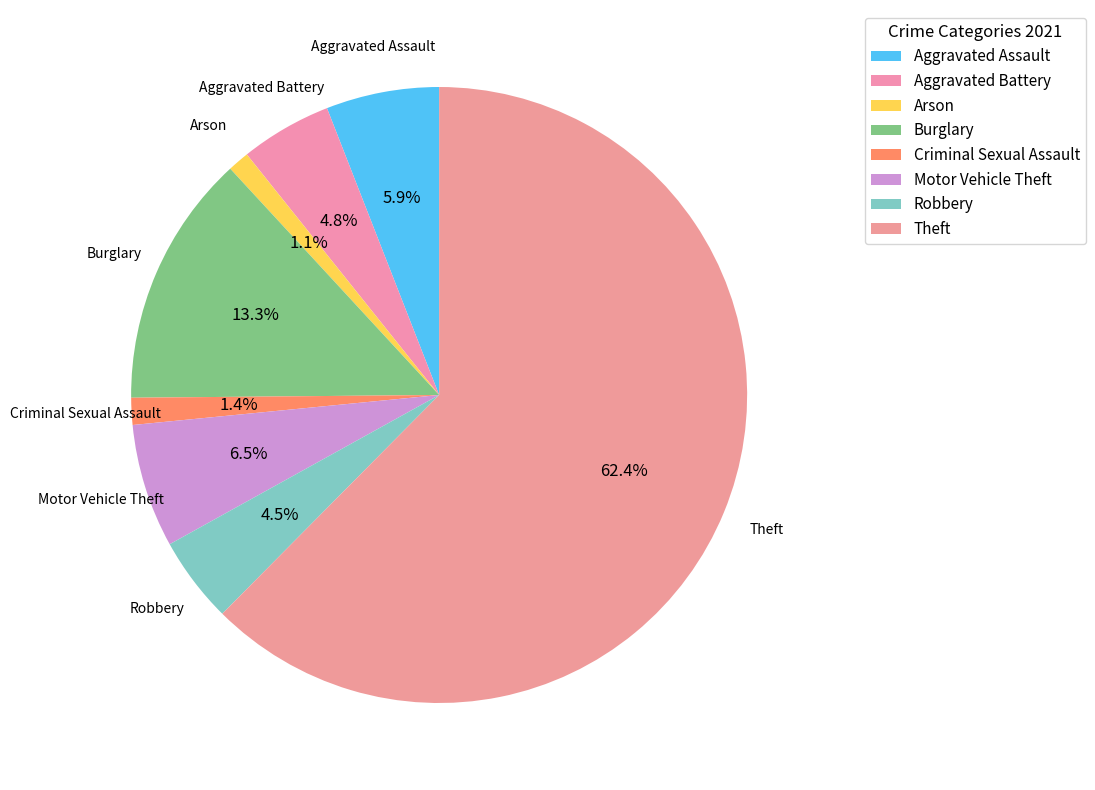

To the nearest percent, what percentage of the pie is Aggravated Battery?

5%